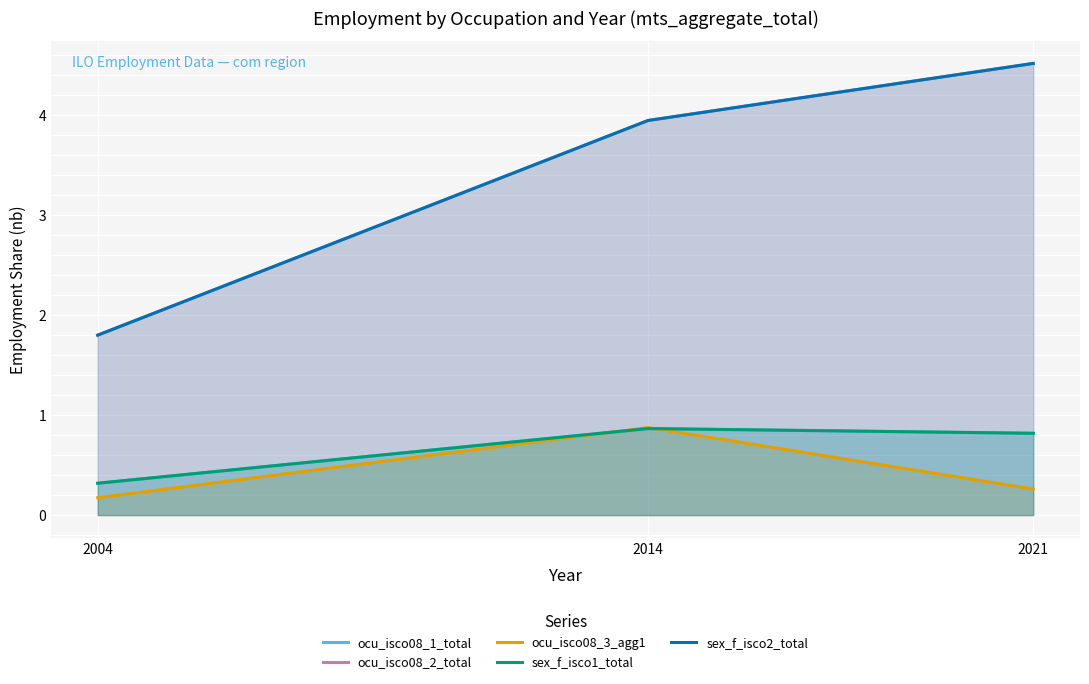

What is the difference between the ocu_isco08_3_agg1 values at 2021 and 2004?

0.1